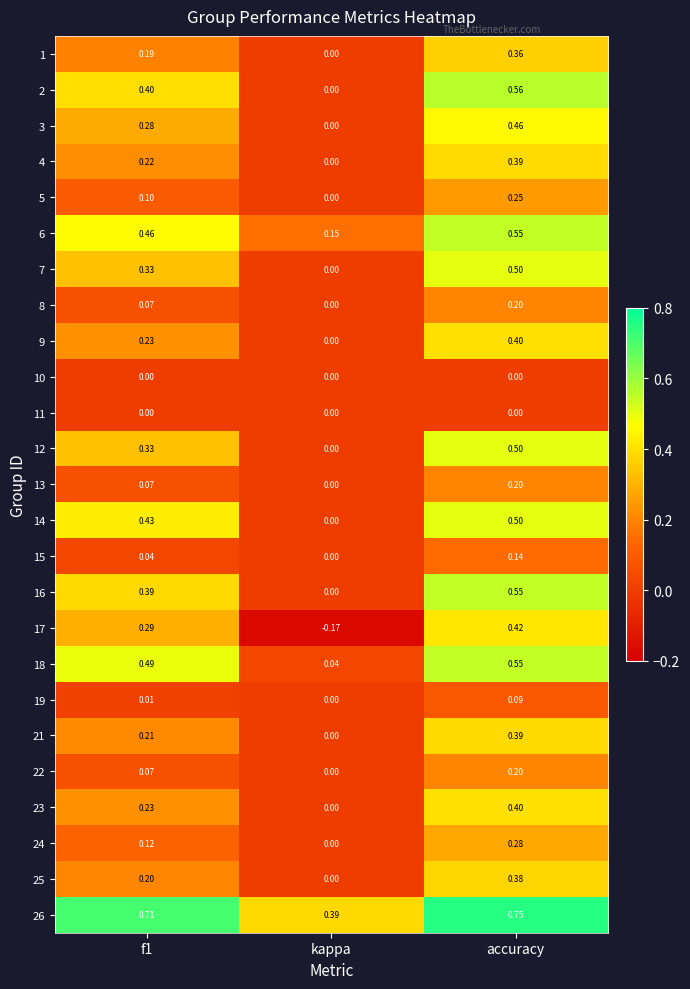

At which label is 16 closest to 0?

kappa